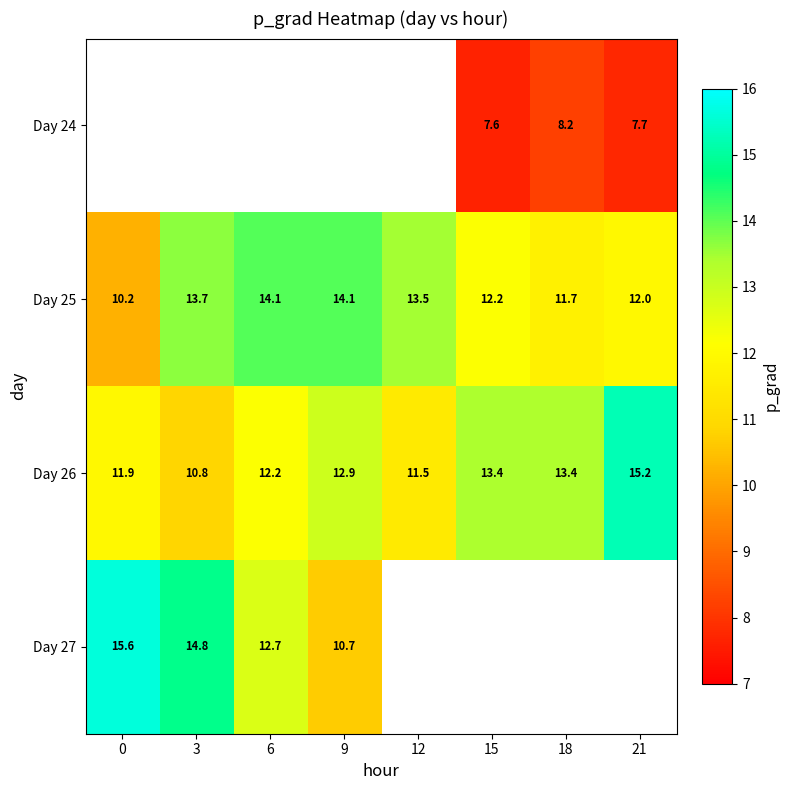

Is the value of Day 25 at 12 greater than the value of Day 24 at 21?

Yes